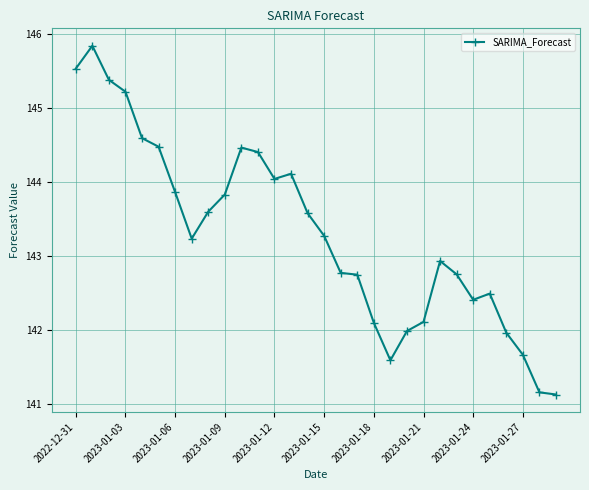

What is the smallest value displayed?

141.1